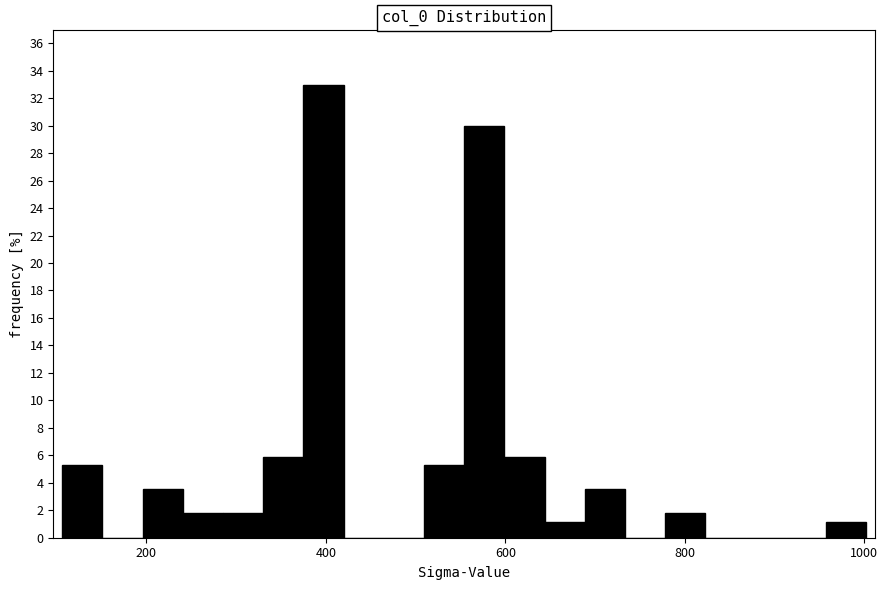

Read against the x-axis, roughly where is the centre of the tallest bar?

400